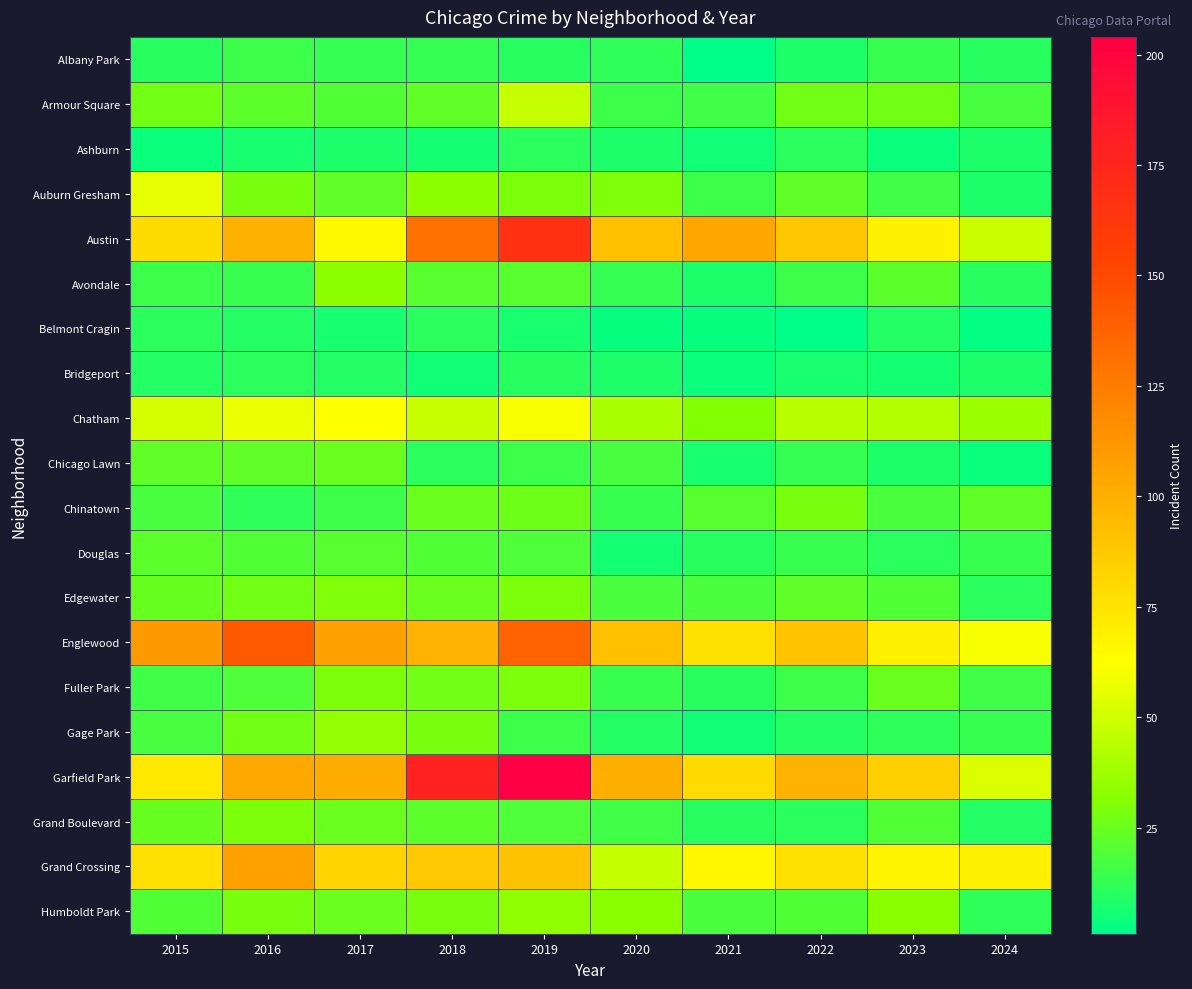

How many distinct data groups are displayed?

20